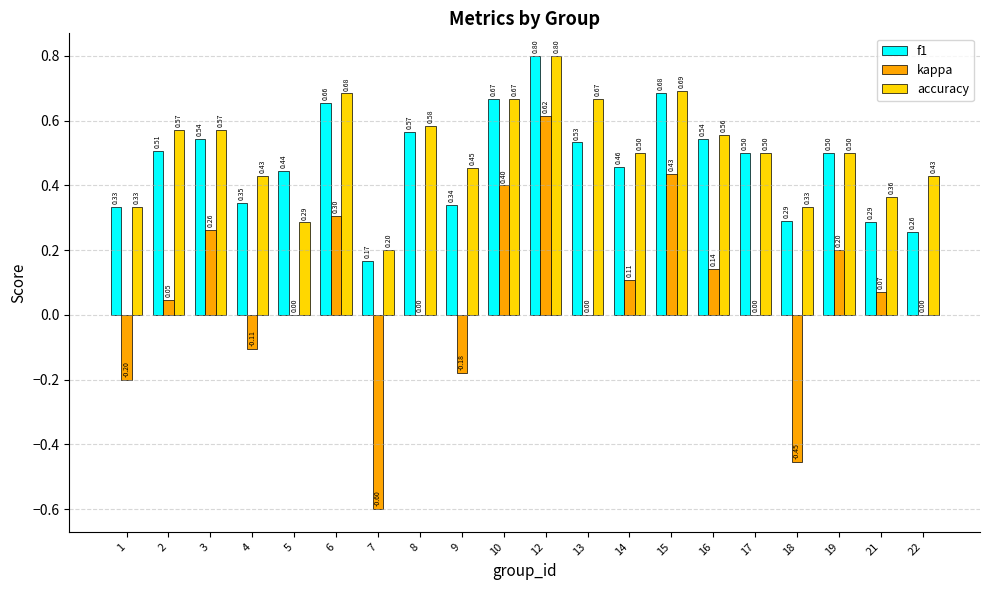

How many groups of bars are there?

20